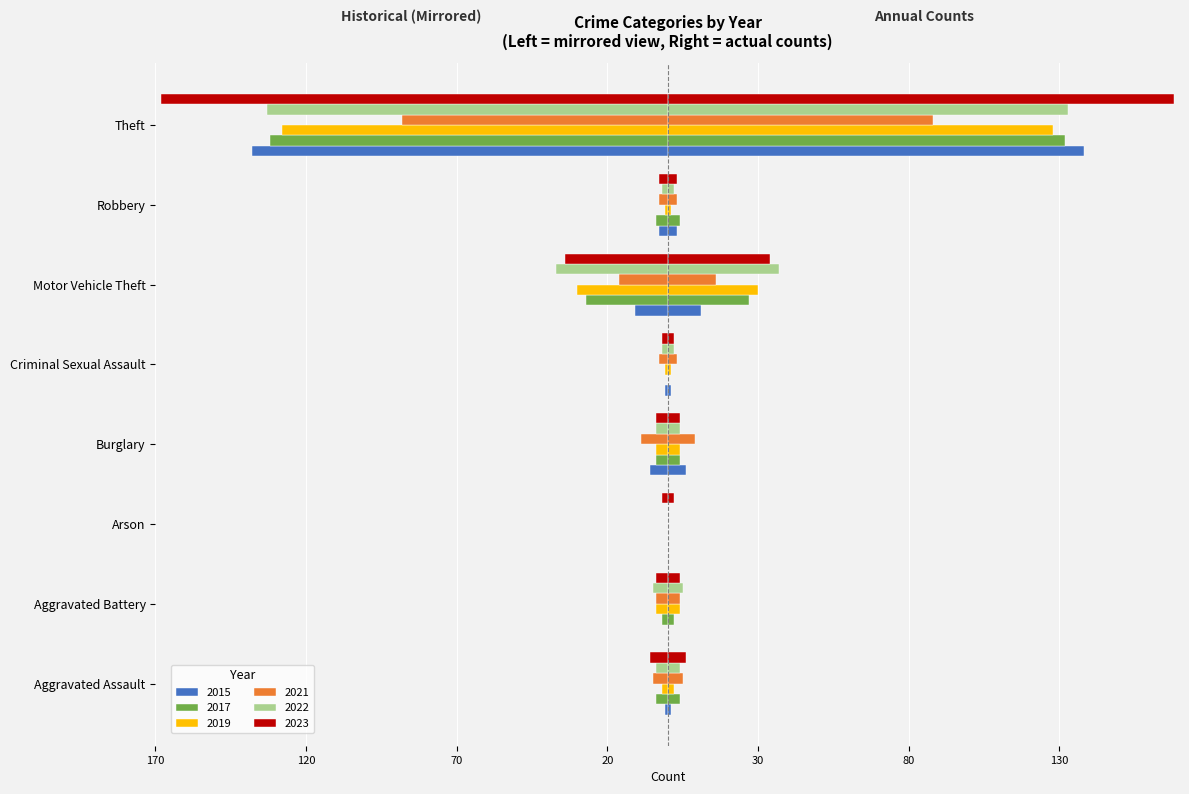

Are the bars grouped side by side (vs. stacked)?

Yes